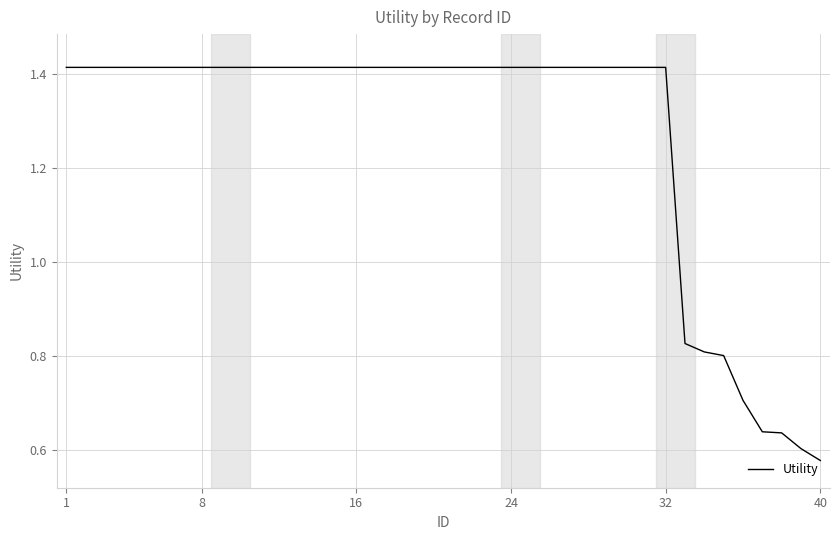

At which label is the value closest to 0?

40